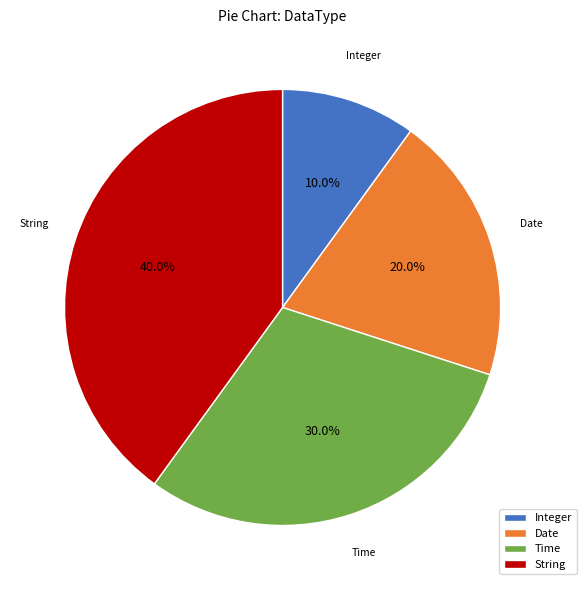

To the nearest percent, what portion does Date represent?

20%